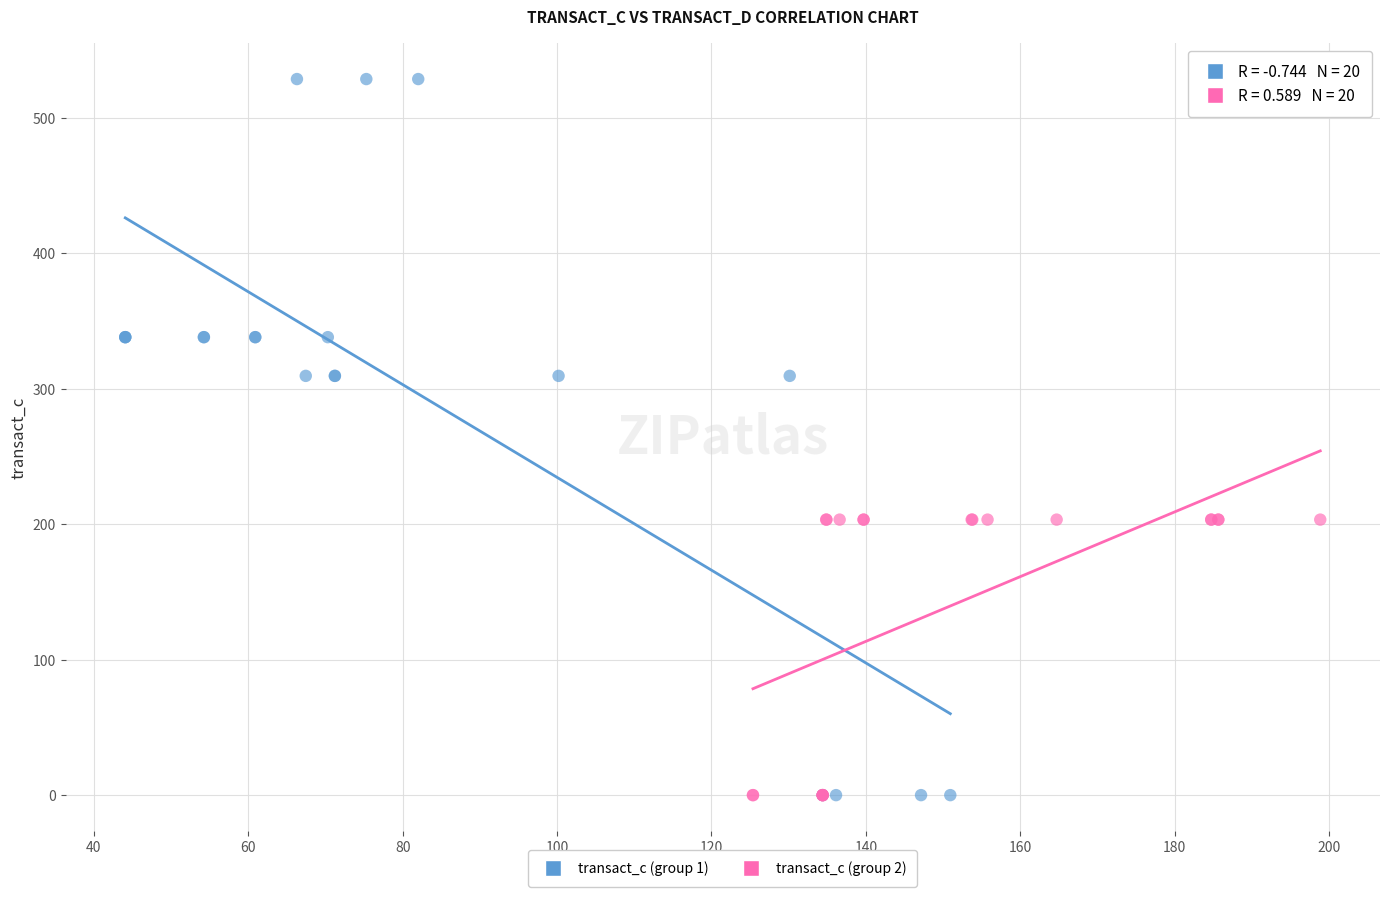

Which series contains the highest Y value?

transact_c (group 1)